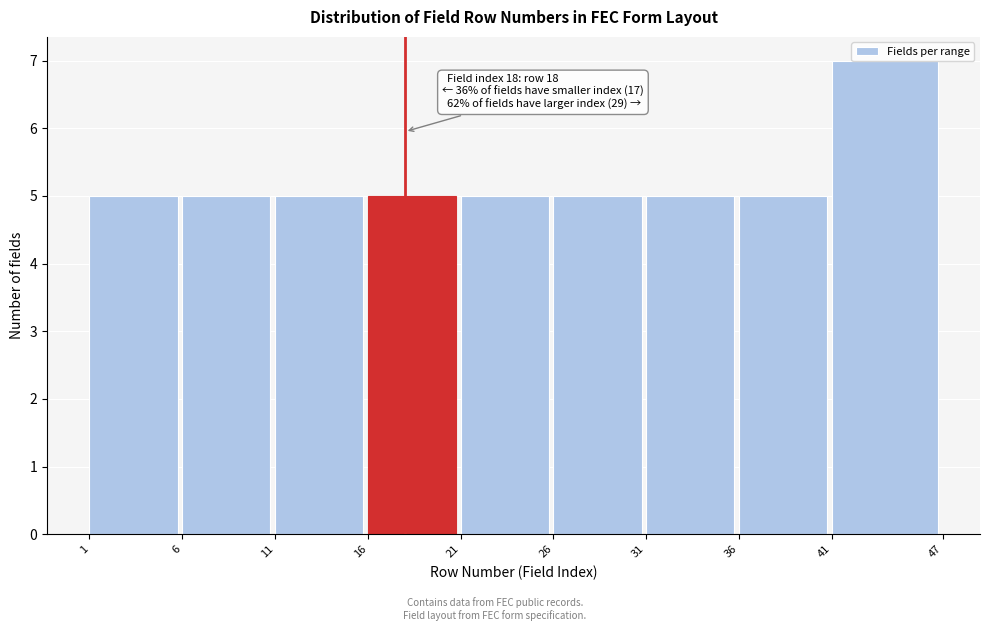

Over which range of the x-axis is the bar tallest?

41 to 47